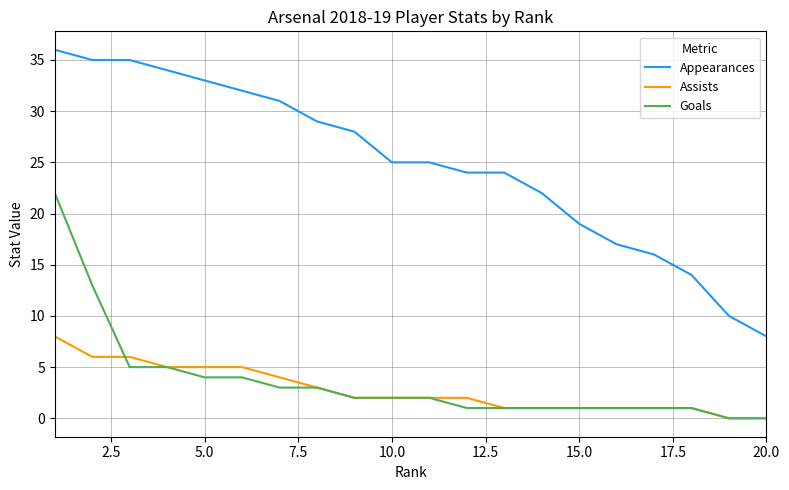

Does the chart have visible grid lines?

Yes